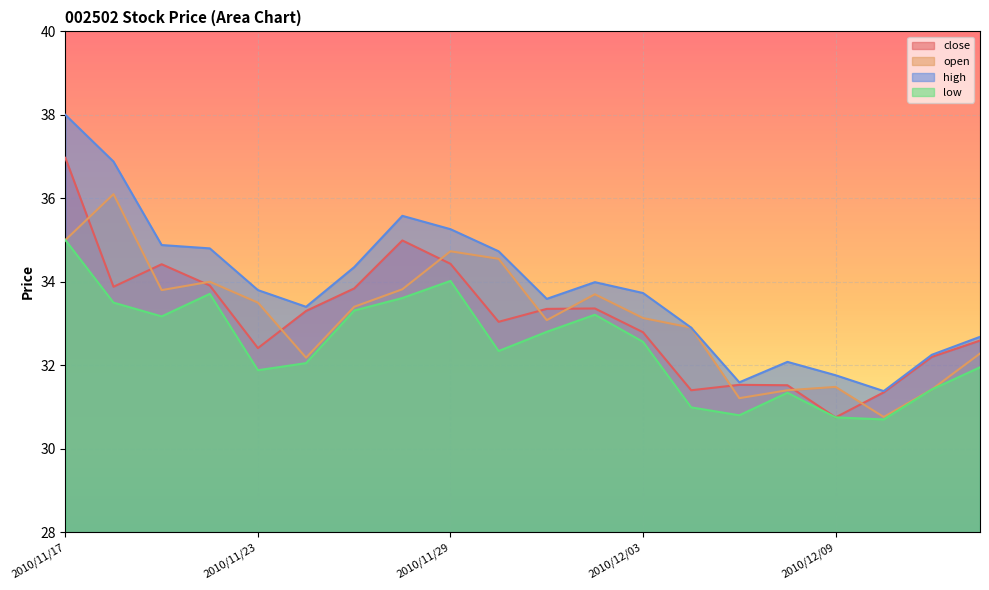

What is the label of the 12th point from the right?

2010/11/29